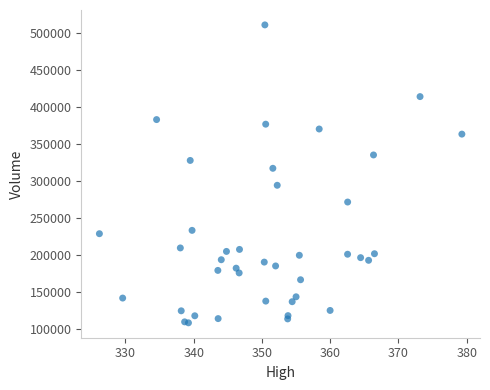

What Y value in the scatter plot is closest to 309400?

316900